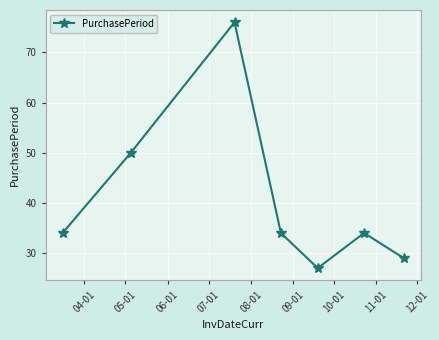

What is the minimum value shown in the chart?

27